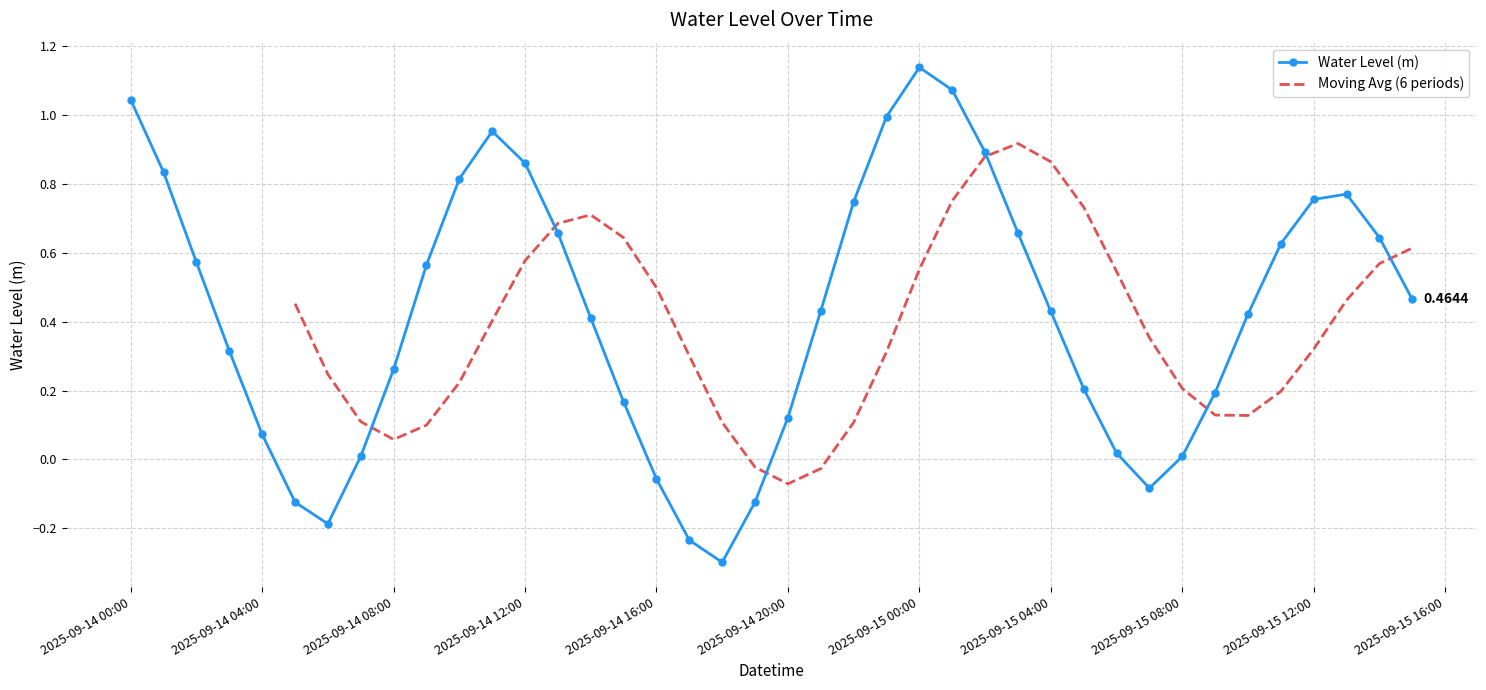

What is the maximum value shown in the chart?

1.1